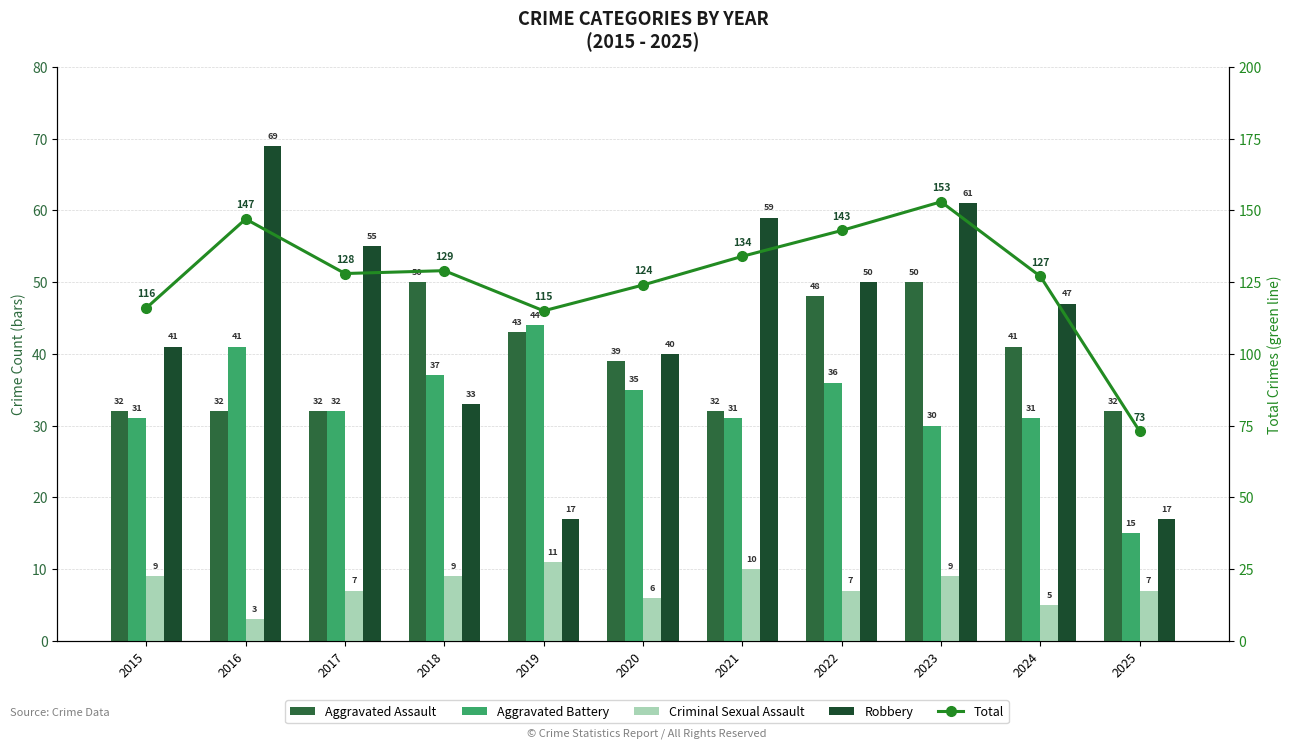

How many values in the Robbery series are below 47?

5